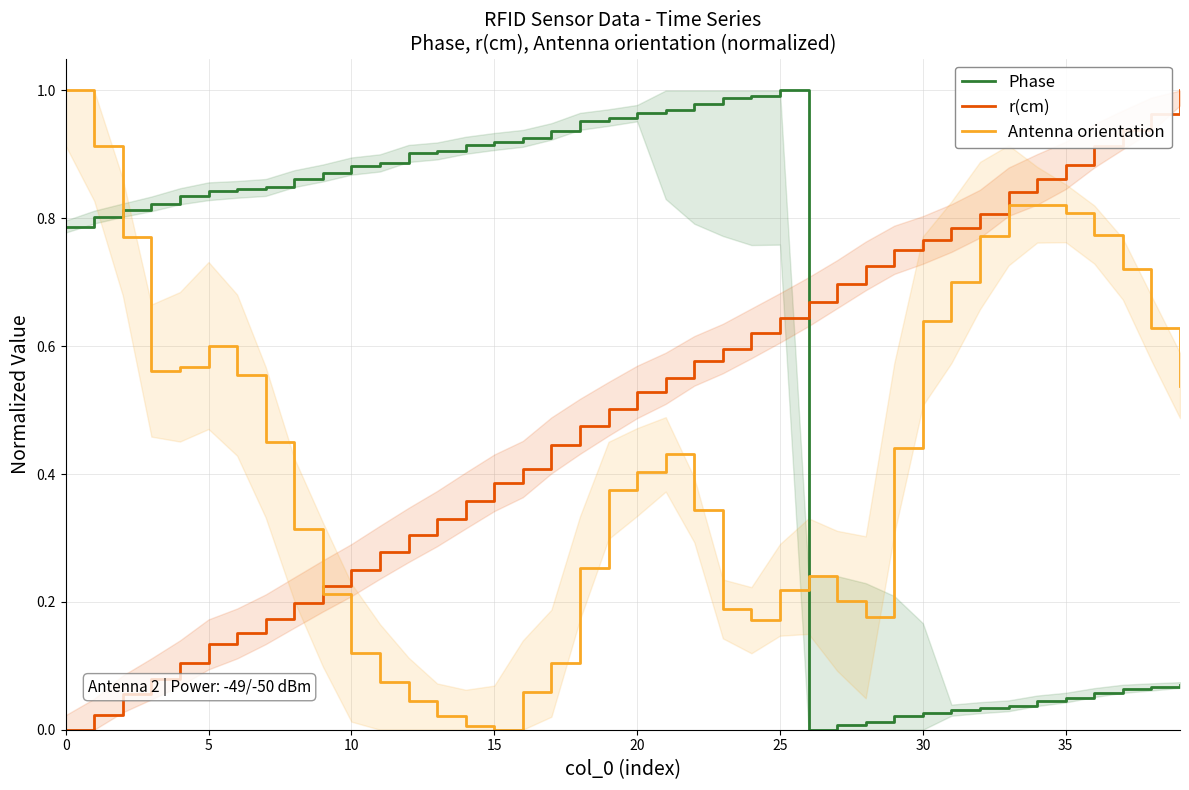

Rank the series at 37 from lowest to highest value.

Phase, Antenna orientation, r(cm)